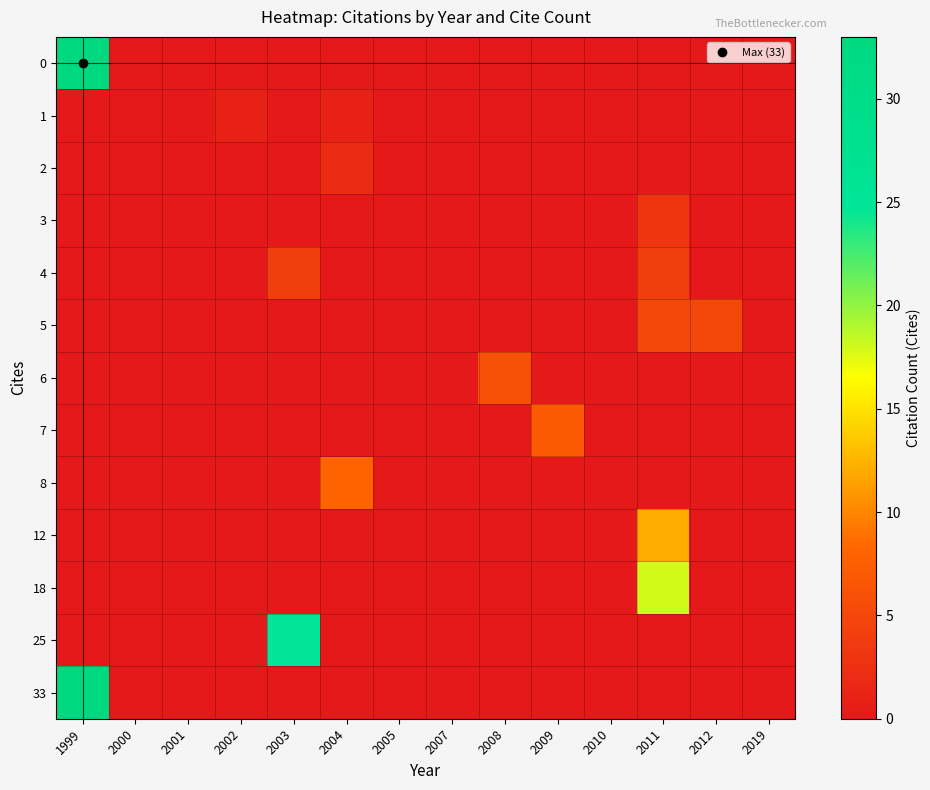

Reading left to right, transcribe all the data shown in this chart.

0: 1999=33	2000=0	2001=0	2002=0	2003=0	2004=0	2005=0	2007=0	2008=0	2009=0	2010=0	2011=0	2012=0	2019=0
1: 1999=0	2000=0	2001=0	2002=1	2003=0	2004=1	2005=0	2007=0	2008=0	2009=0	2010=0	2011=0	2012=0	2019=0
2: 1999=0	2000=0	2001=0	2002=0	2003=0	2004=2	2005=0	2007=0	2008=0	2009=0	2010=0	2011=0	2012=0	2019=0
3: 1999=0	2000=0	2001=0	2002=0	2003=0	2004=0	2005=0	2007=0	2008=0	2009=0	2010=0	2011=3	2012=0	2019=0
4: 1999=0	2000=0	2001=0	2002=0	2003=4	2004=0	2005=0	2007=0	2008=0	2009=0	2010=0	2011=4	2012=0	2019=0
5: 1999=0	2000=0	2001=0	2002=0	2003=0	2004=0	2005=0	2007=0	2008=0	2009=0	2010=0	2011=5	2012=5	2019=0
6: 1999=0	2000=0	2001=0	2002=0	2003=0	2004=0	2005=0	2007=0	2008=6	2009=0	2010=0	2011=0	2012=0	2019=0
7: 1999=0	2000=0	2001=0	2002=0	2003=0	2004=0	2005=0	2007=0	2008=0	2009=7	2010=0	2011=0	2012=0	2019=0
8: 1999=0	2000=0	2001=0	2002=0	2003=0	2004=8	2005=0	2007=0	2008=0	2009=0	2010=0	2011=0	2012=0	2019=0
12: 1999=0	2000=0	2001=0	2002=0	2003=0	2004=0	2005=0	2007=0	2008=0	2009=0	2010=0	2011=12	2012=0	2019=0
18: 1999=0	2000=0	2001=0	2002=0	2003=0	2004=0	2005=0	2007=0	2008=0	2009=0	2010=0	2011=18	2012=0	2019=0
25: 1999=0	2000=0	2001=0	2002=0	2003=25	2004=0	2005=0	2007=0	2008=0	2009=0	2010=0	2011=0	2012=0	2019=0
33: 1999=33	2000=0	2001=0	2002=0	2003=0	2004=0	2005=0	2007=0	2008=0	2009=0	2010=0	2011=0	2012=0	2019=0